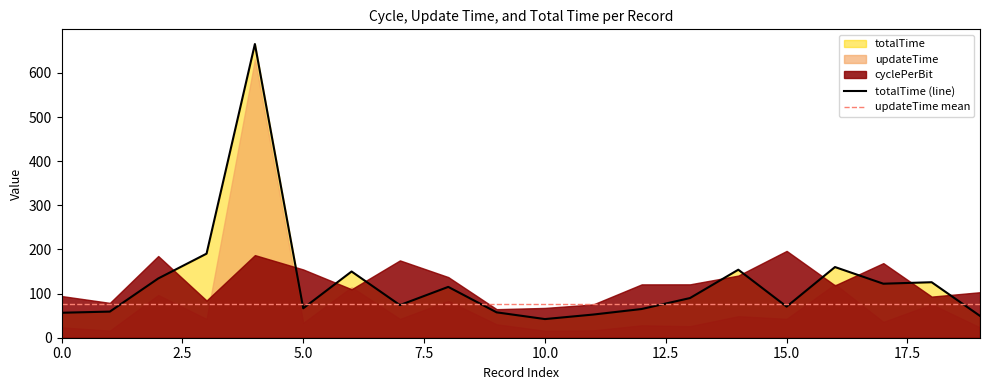

At which category does the chart reach its minimum across all series?

10